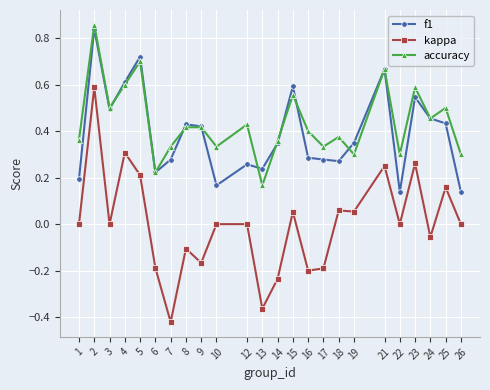

True or false: kappa has a value of -0.2 at 9.

True